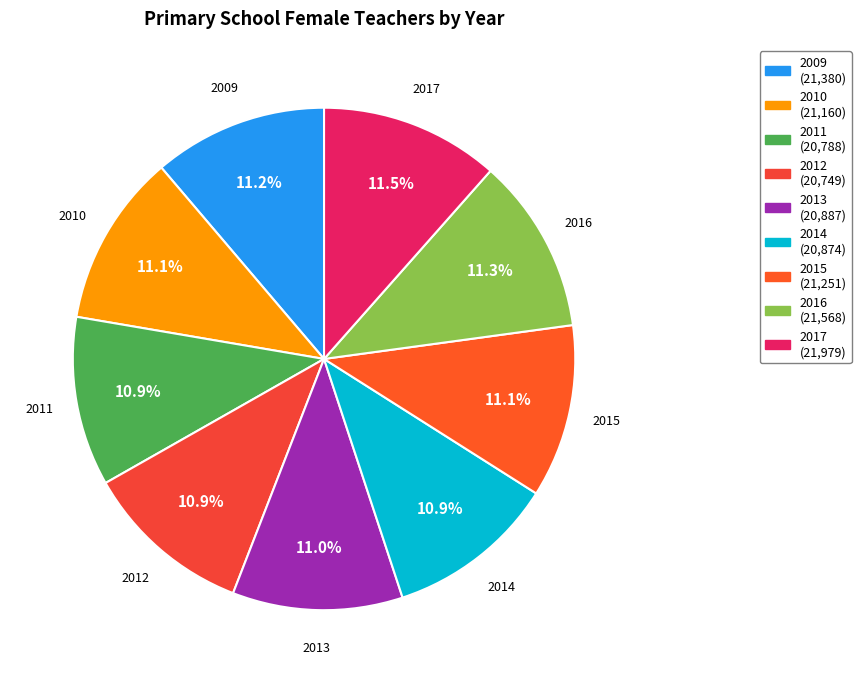

Between 2013 and 2017, which is larger?

2017